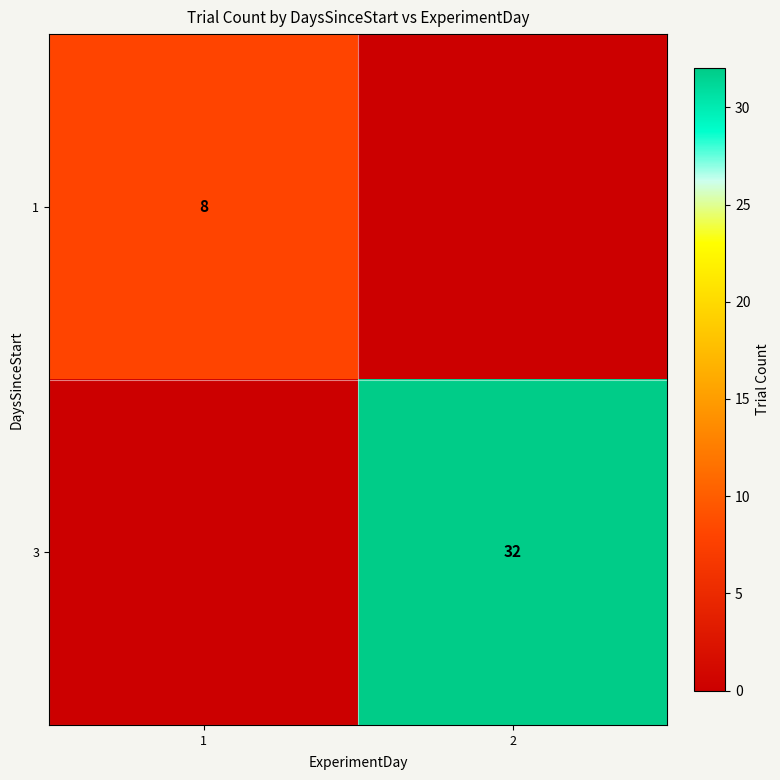

The 1 series shows 8 at 1. True or false?

True